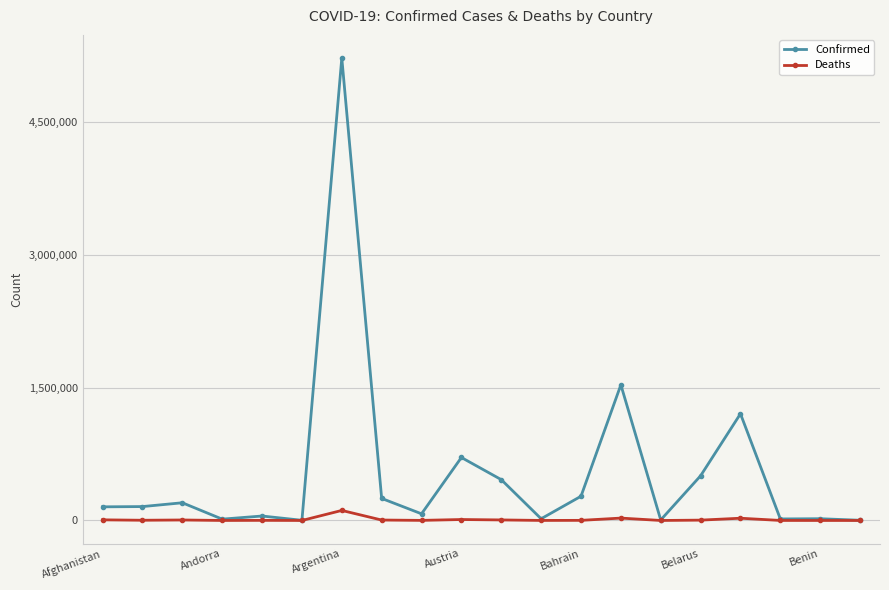

Which series has the largest range (max minus min)?

Confirmed